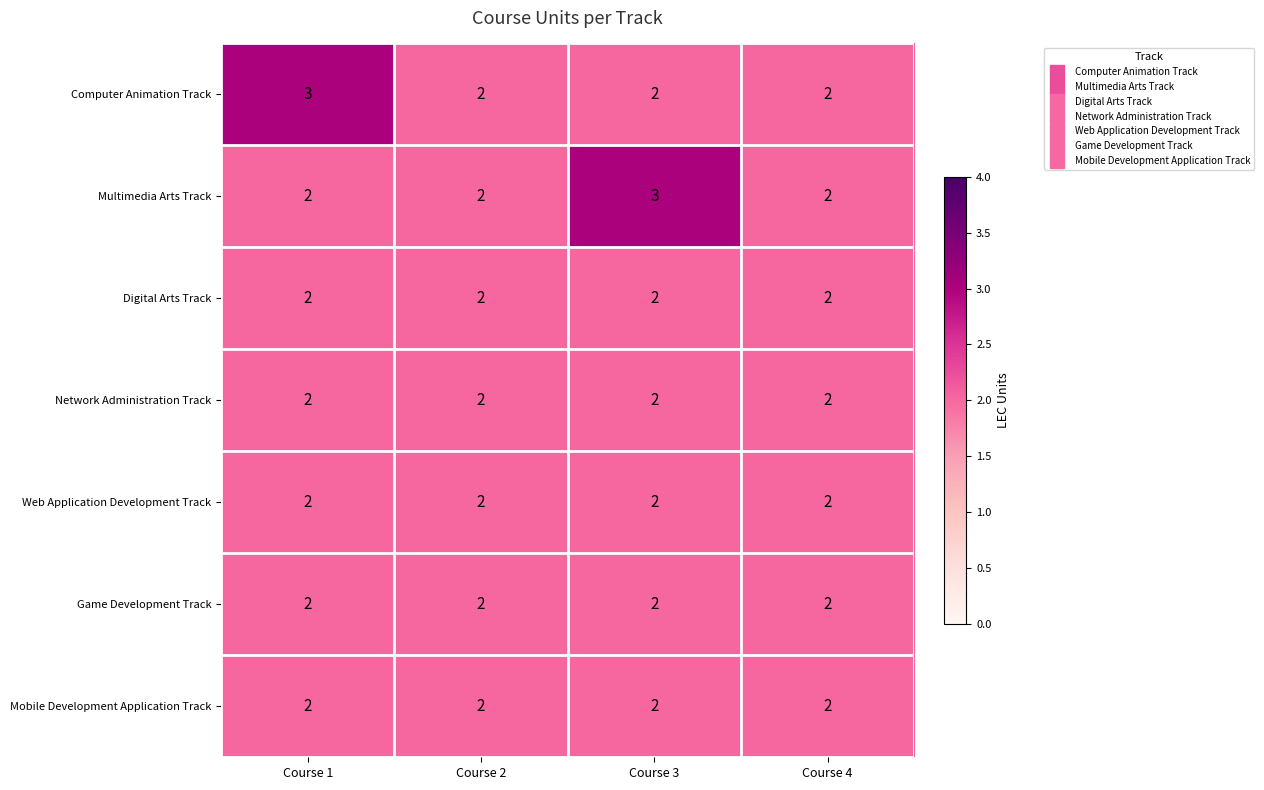

Which category has the highest value in the Multimedia Arts Track series?

Course 3